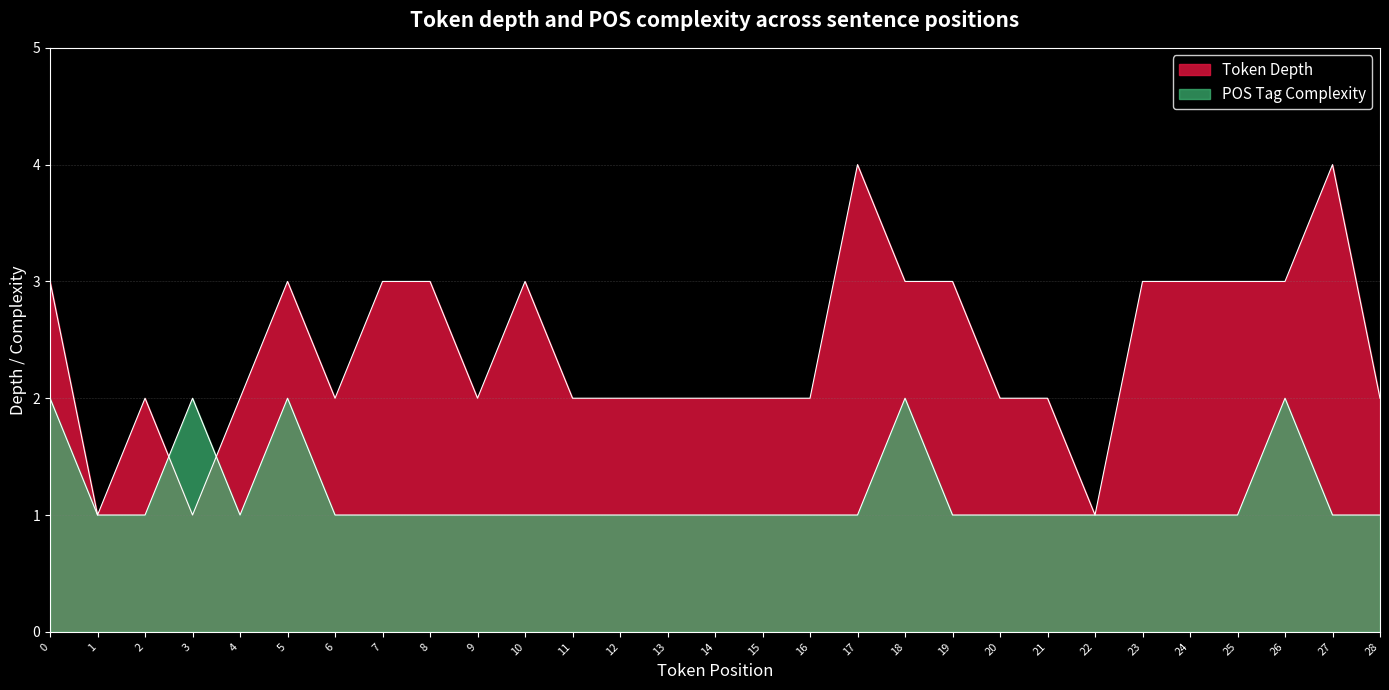

True or false: the data shows 2 at 13.

True